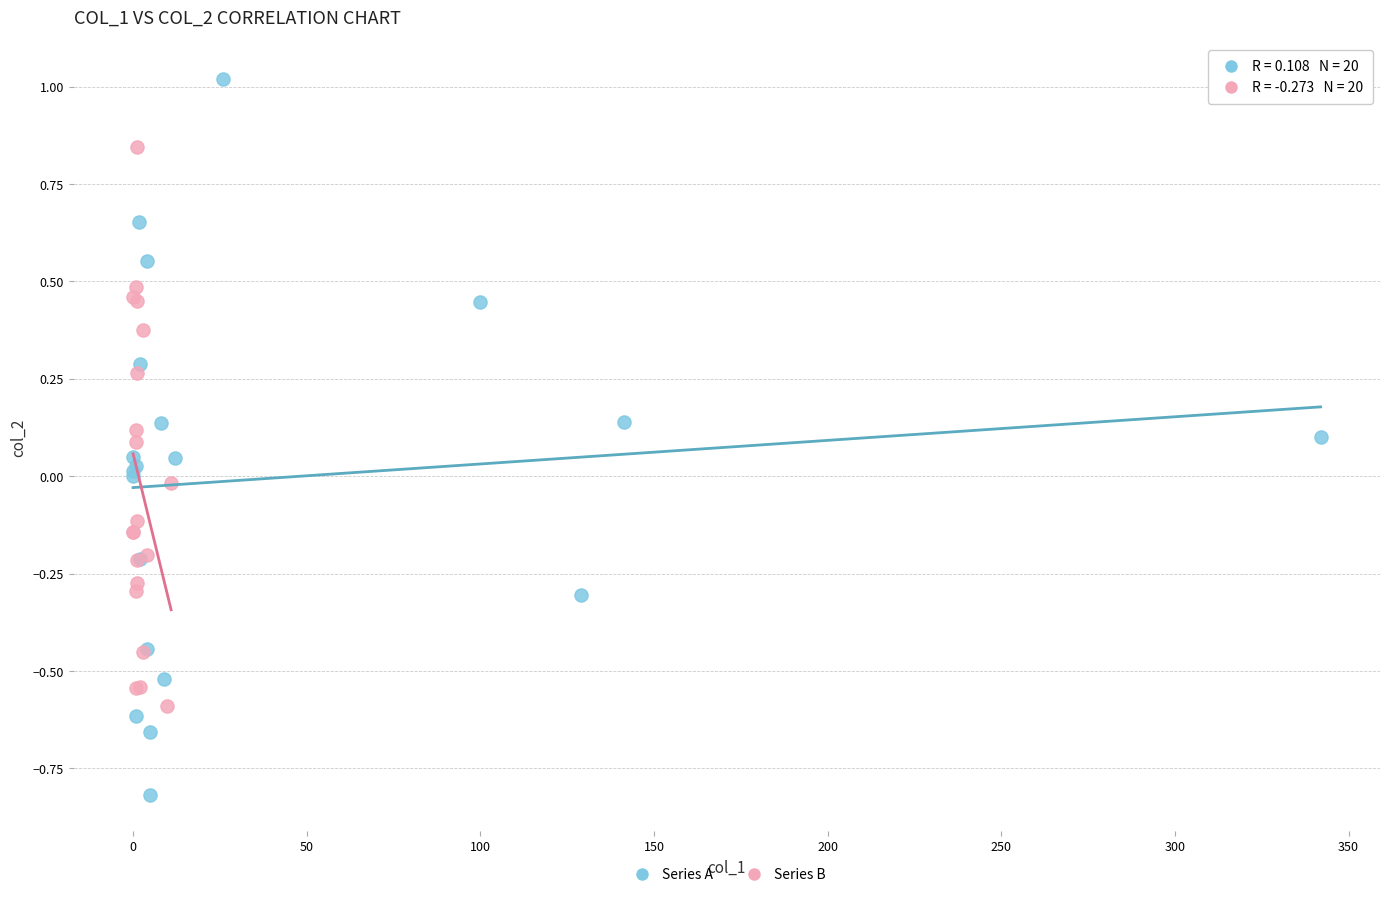

What are all the series names shown in the legend?

Series A, Series B